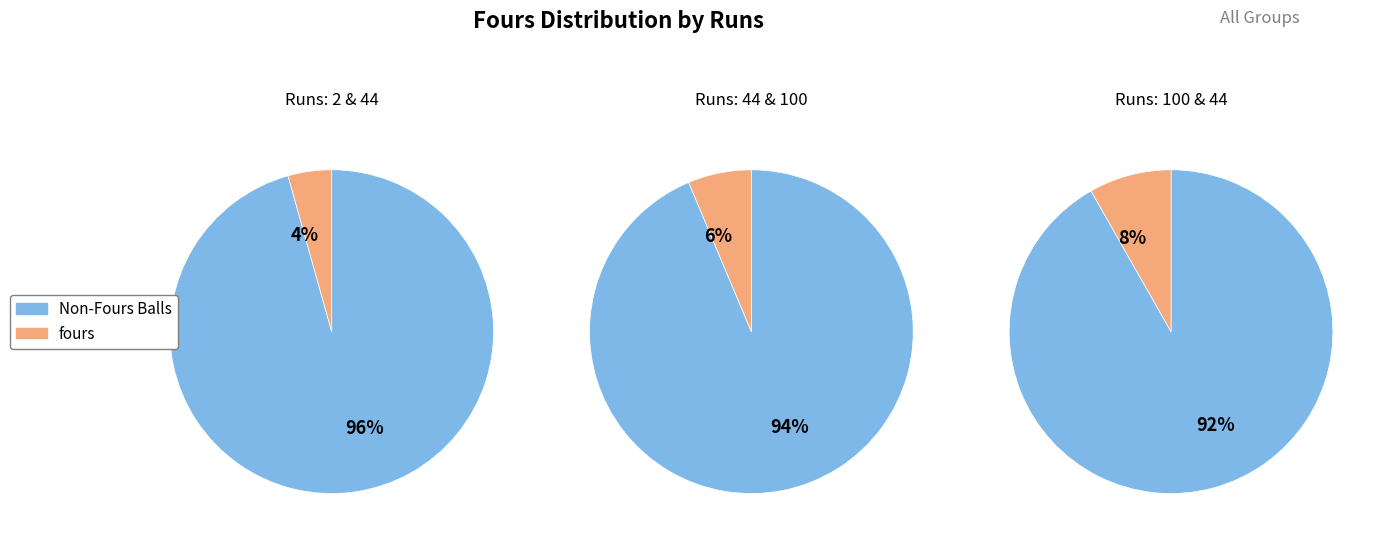

True or false: 44 accounts for 13% of the total.

False